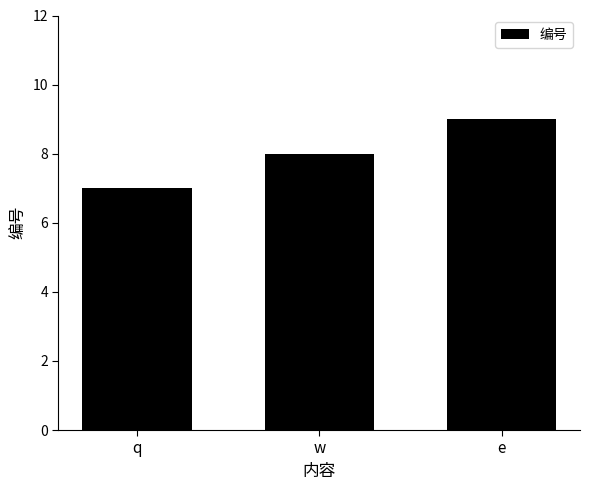

Read the value at q.

7